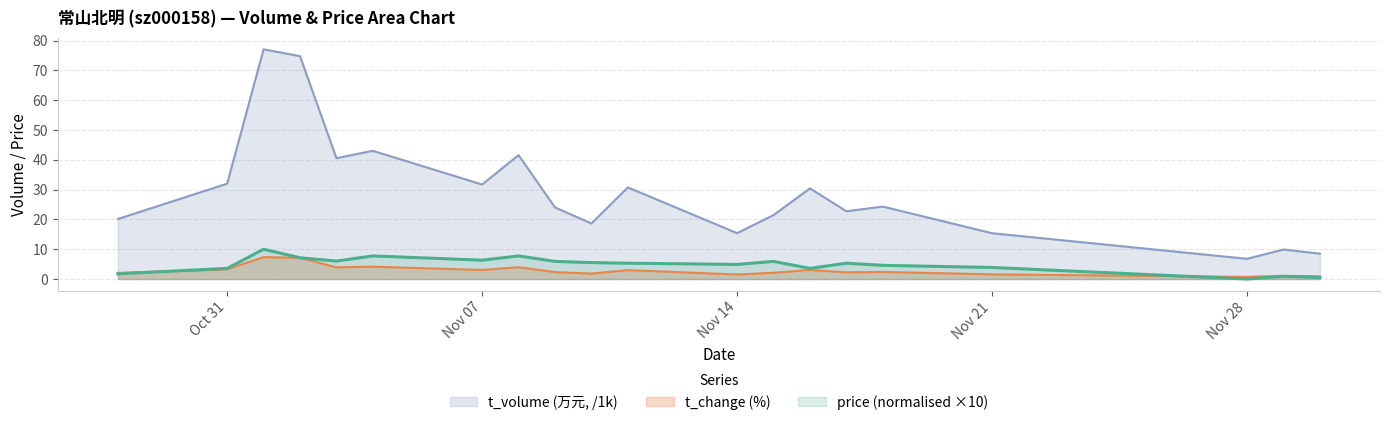

How many interior local peaks does the t_volume series have?

7